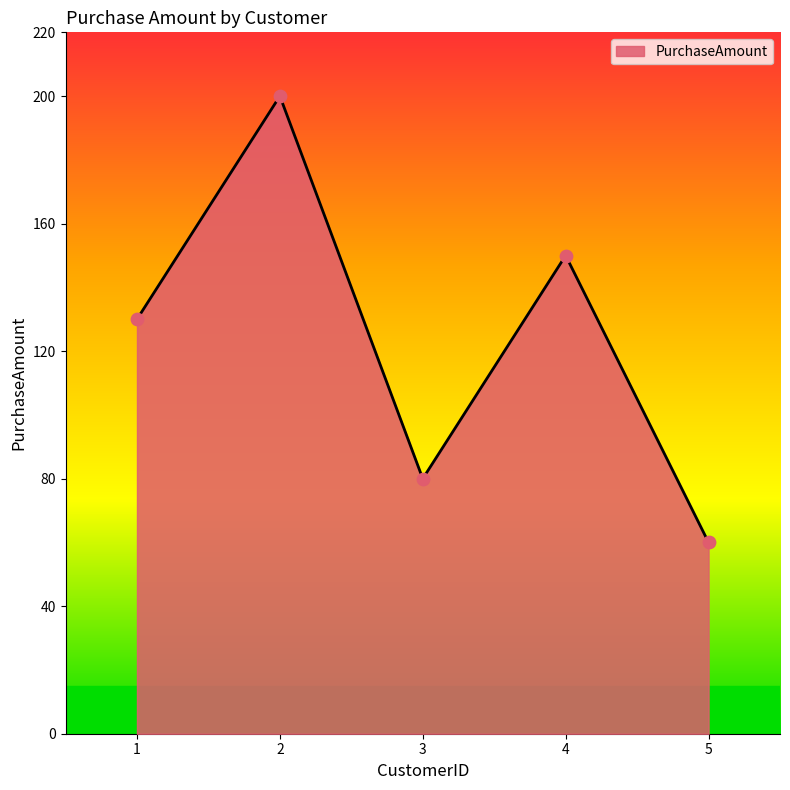

What is the change in value from 3 to 4?

+70